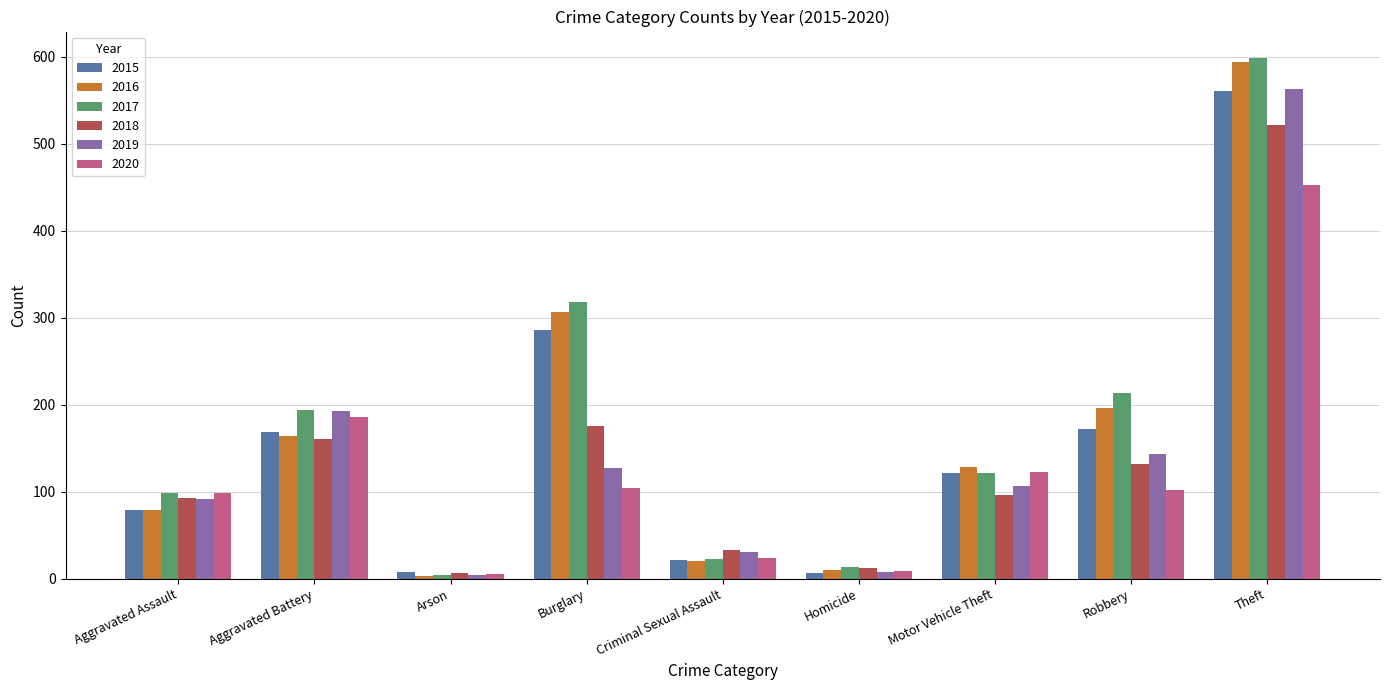

What is the difference between the maximum and minimum values in the 2019 series?

559